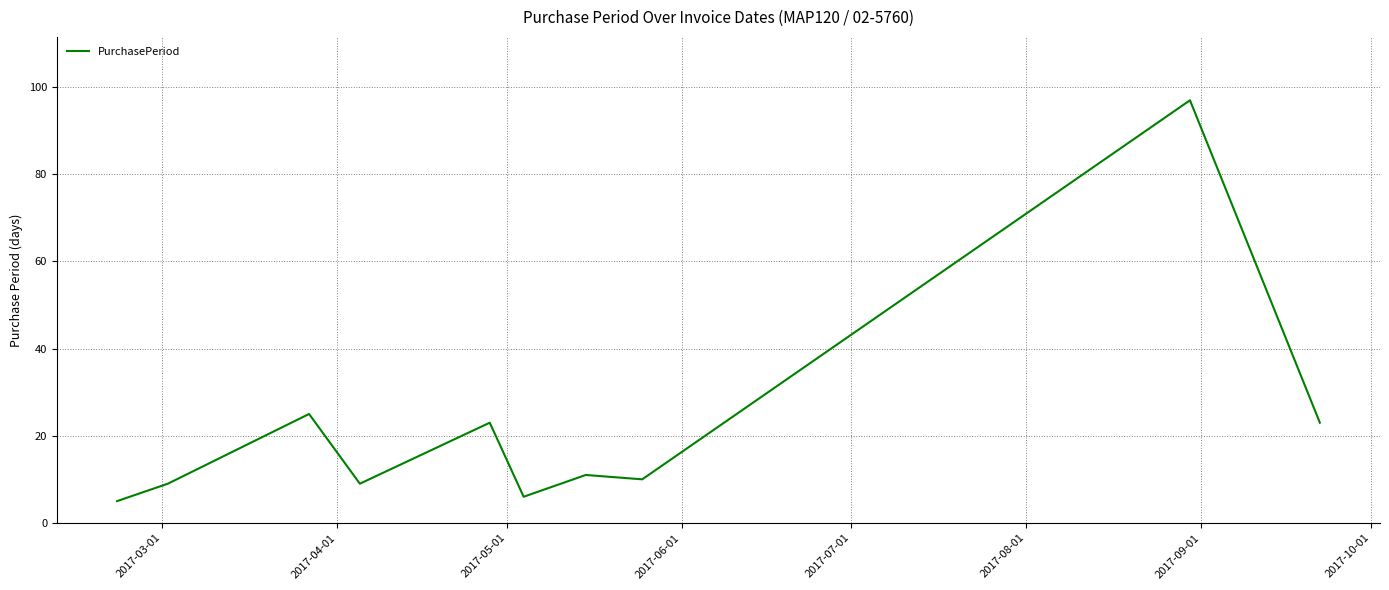

What is the maximum value shown in the chart?

97